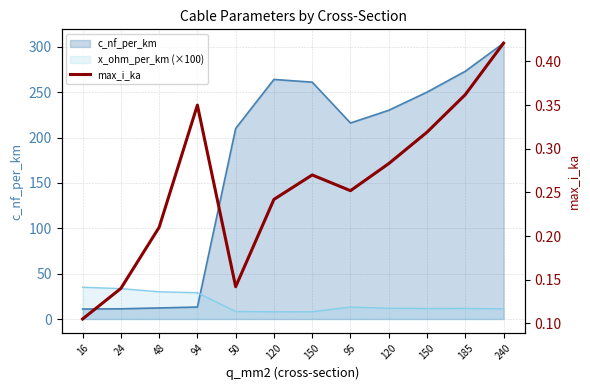

At which category does the chart reach its minimum across all series?

16